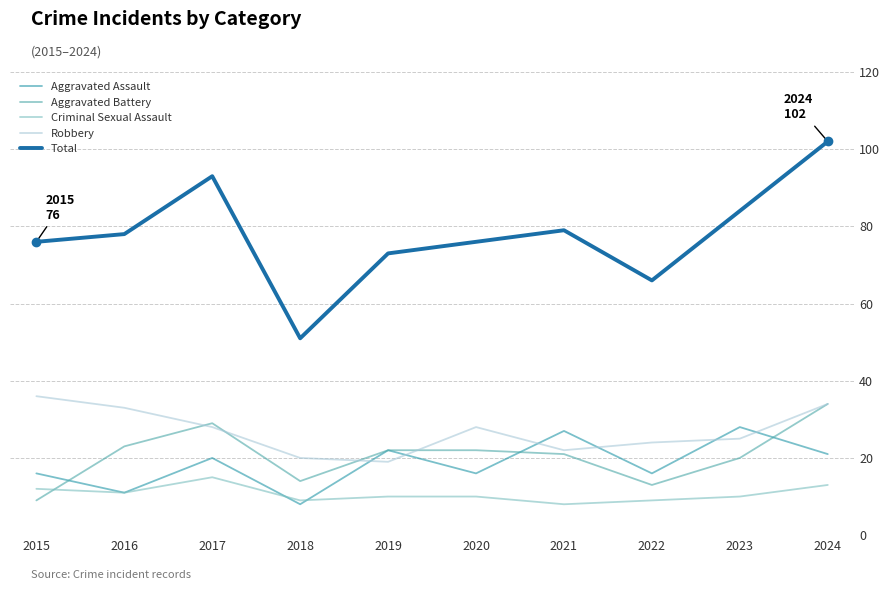

How many lines are shown in the chart?

5